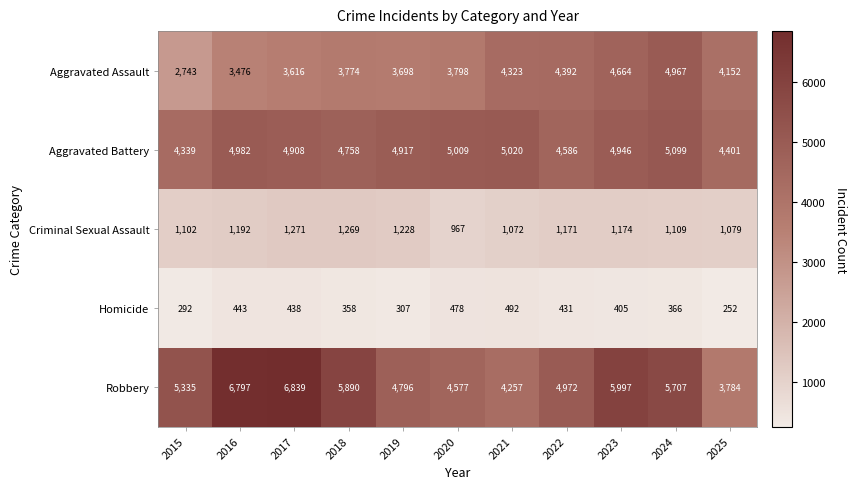

What is the sum of the Aggravated Battery values at 2023 and 2017?

9854